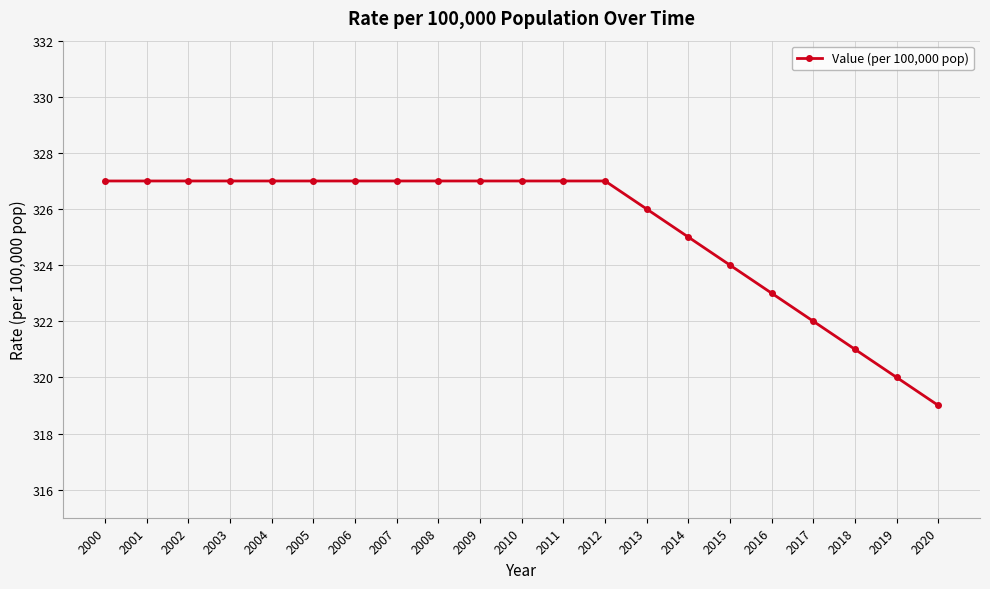

Is this an area chart (filled region under the line)?

No